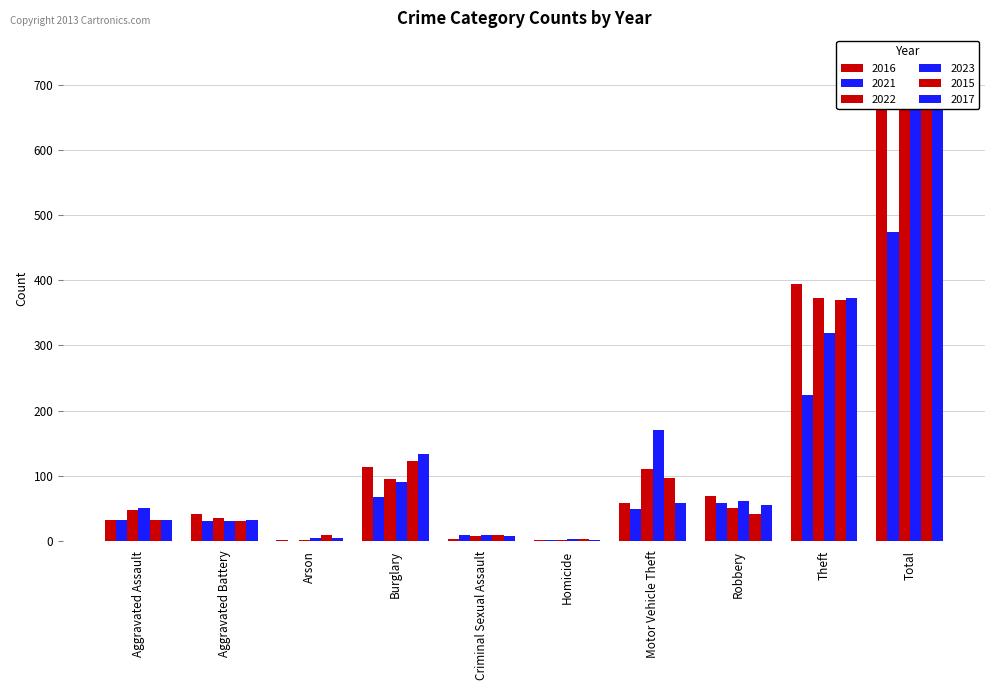

What is the difference between the 2023 values at Total and Burglary?

648